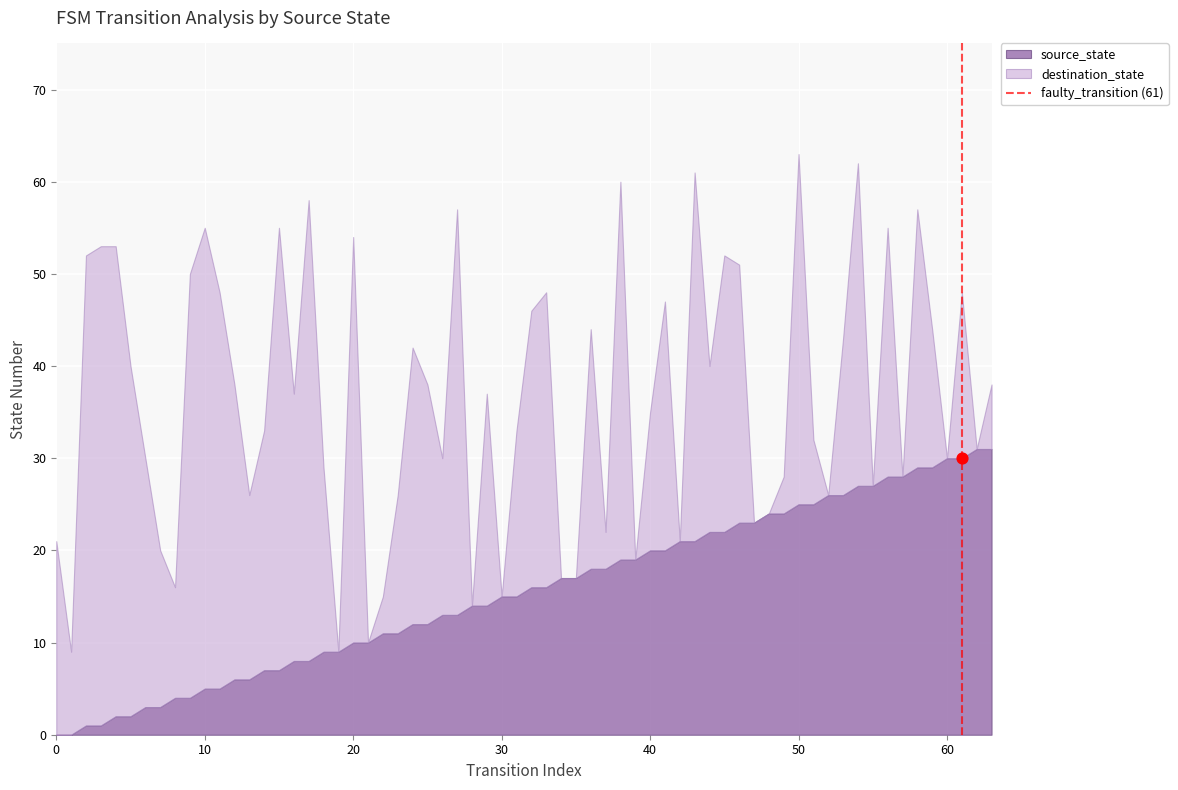

Between 10 and 0, which is larger?

10